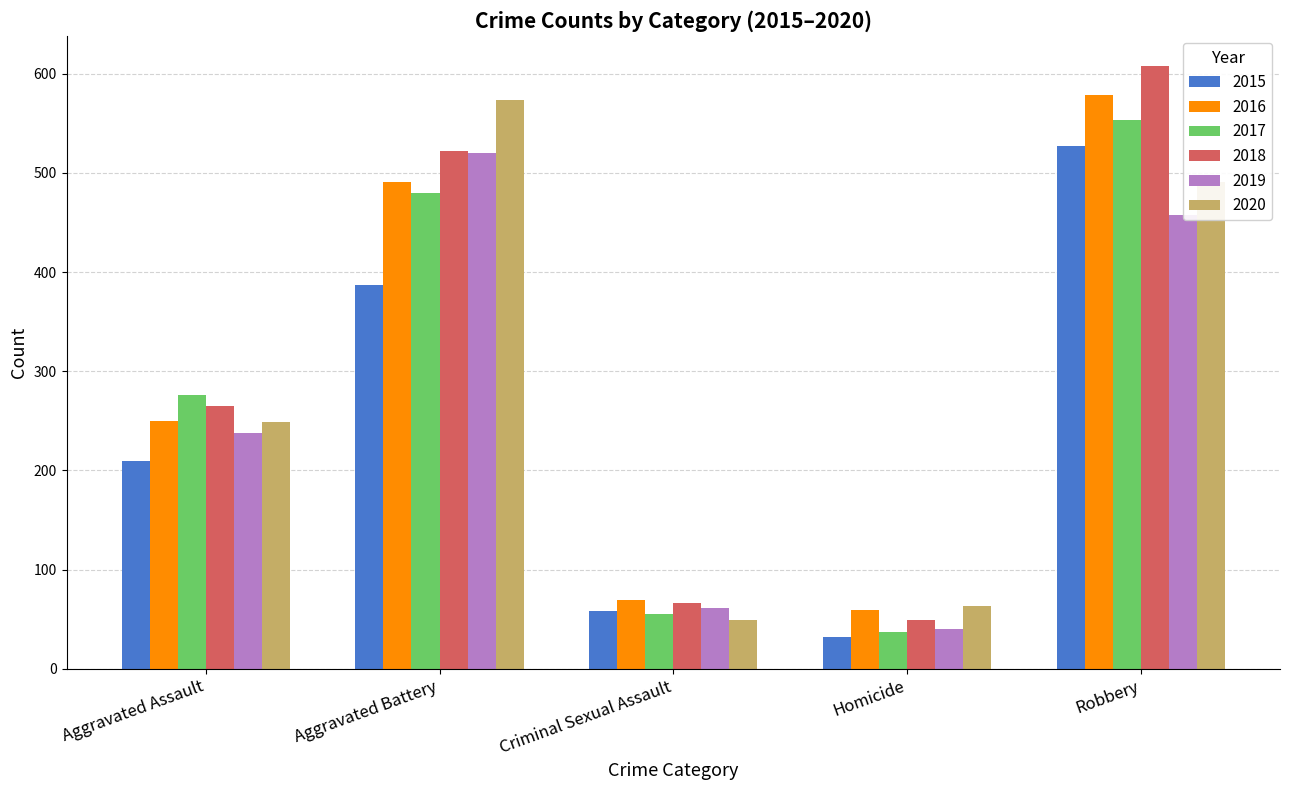

What is the label of the 1st bar from the right?

Robbery